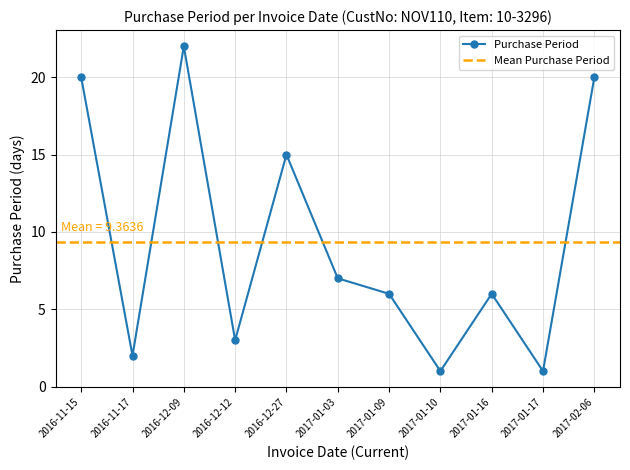

What is the minimum value shown in the chart?

1